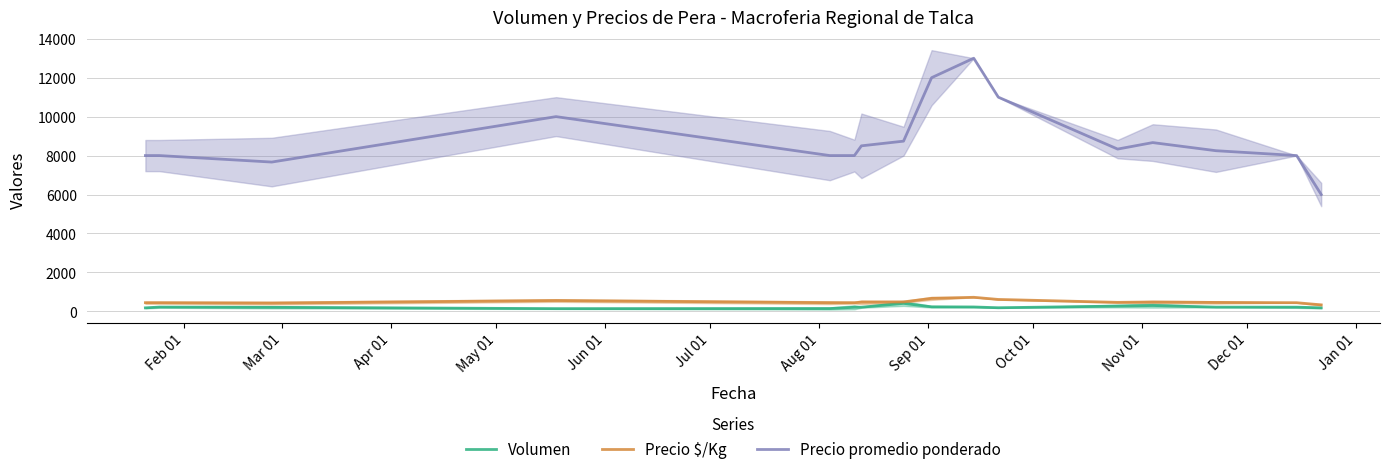

True or false: Precio promedio ponderado has more than 0 points higher than both neighbors.

True